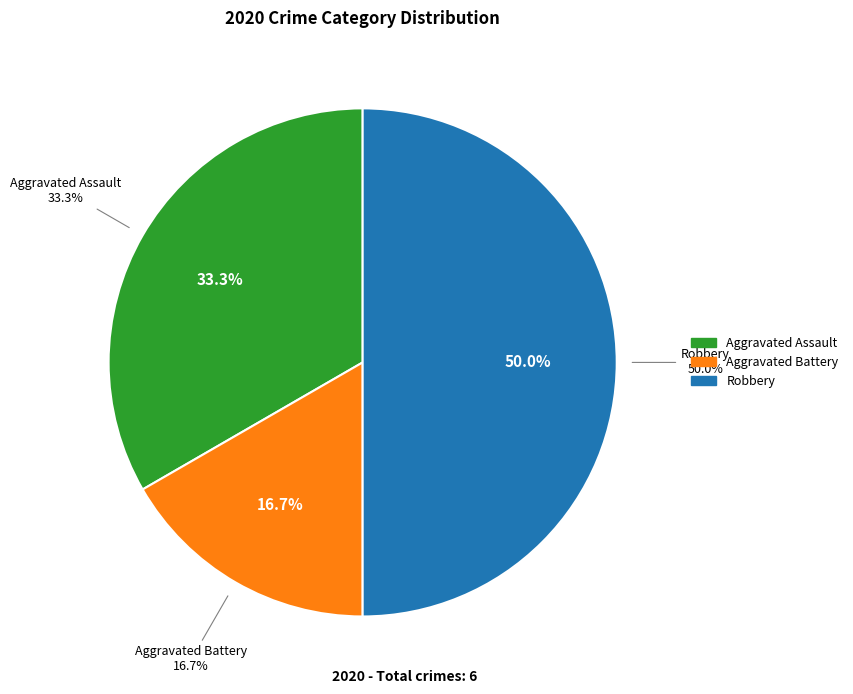

What is the ratio of the value at Robbery to the value at Aggravated Battery?

3.0